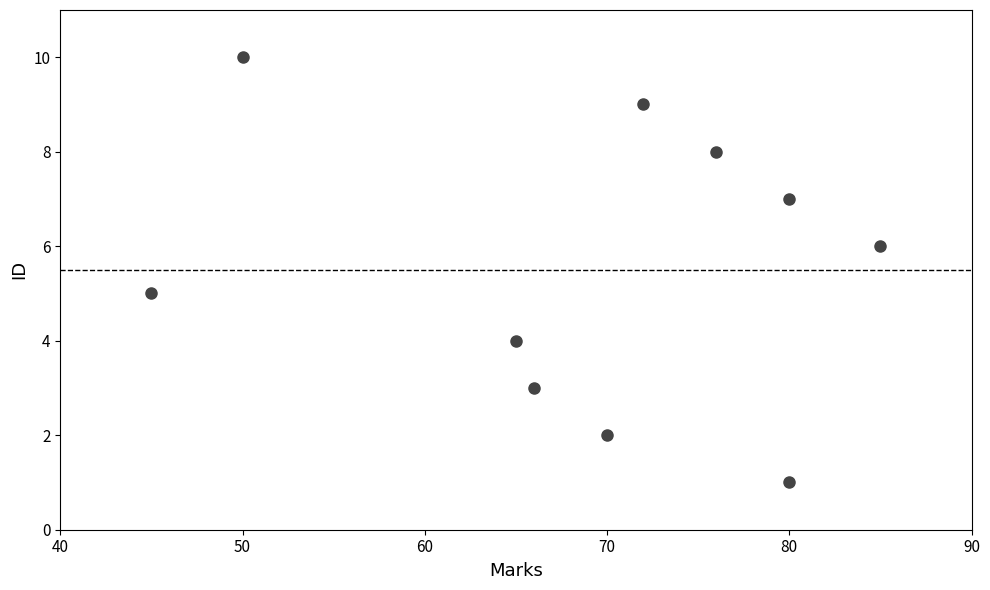

What is the average X value?

69